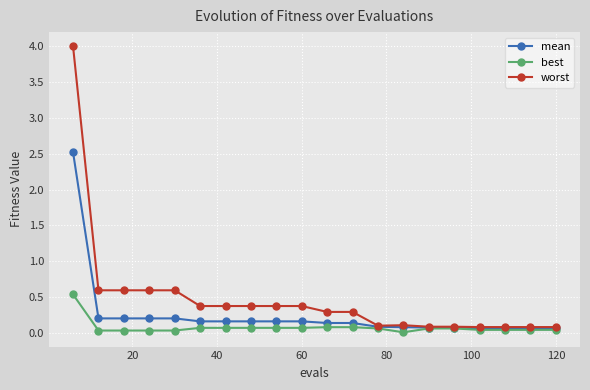

What is the highest value of the worst series?

4.0